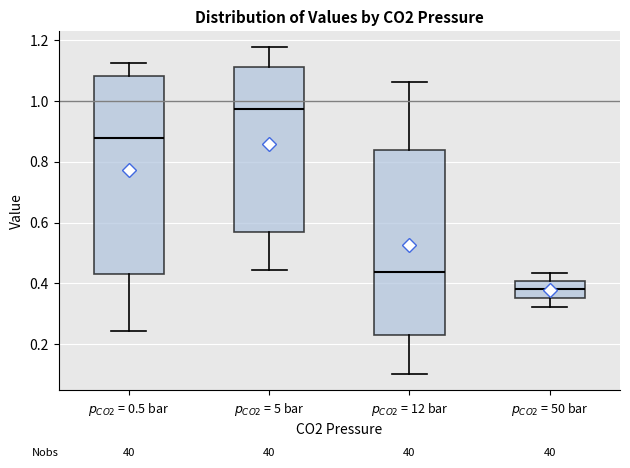

Reading left to right, transcribe this box plot: for each box, give where its median line is, the range the box spans, and where its two whiskers end, as read against the y-axis. The values are not printed on the chart, so give them approximately, as read against the axis.

$p_{CO2}$ = 0.5 bar: median 0.88, box 0.44 to 1.08, whiskers 0.24 to 1.12
$p_{CO2}$ = 5 bar: median 0.98, box 0.56 to 1.10, whiskers 0.44 to 1.18
$p_{CO2}$ = 12 bar: median 0.44, box 0.24 to 0.84, whiskers 0.10 to 1.06
$p_{CO2}$ = 50 bar: median 0.38, box 0.36 to 0.40, whiskers 0.32 to 0.44